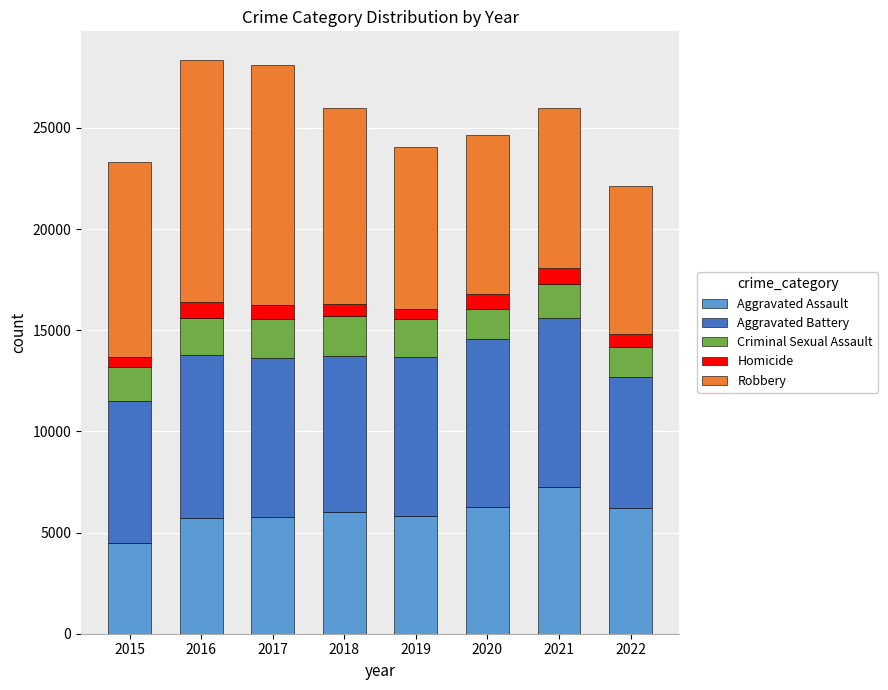

What is the total value across all series at 2018?

25973